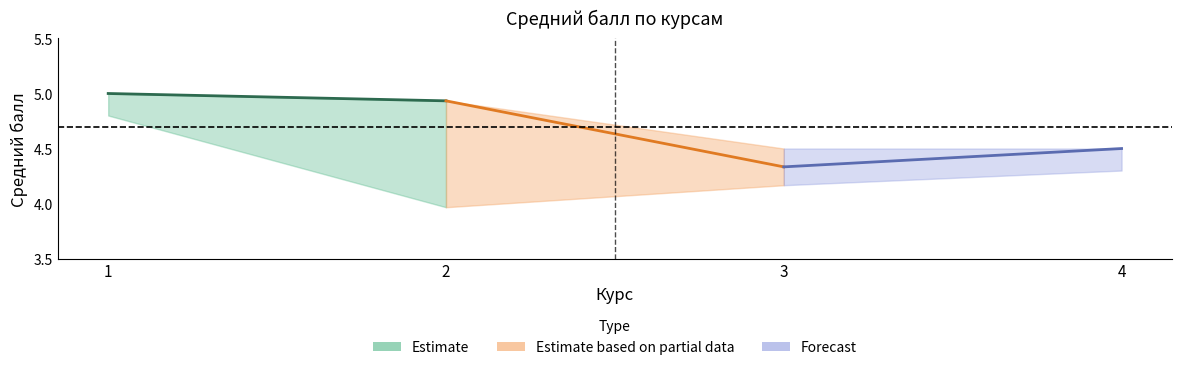

What is the value of the Estimate point at the 2nd from the left?

4.9